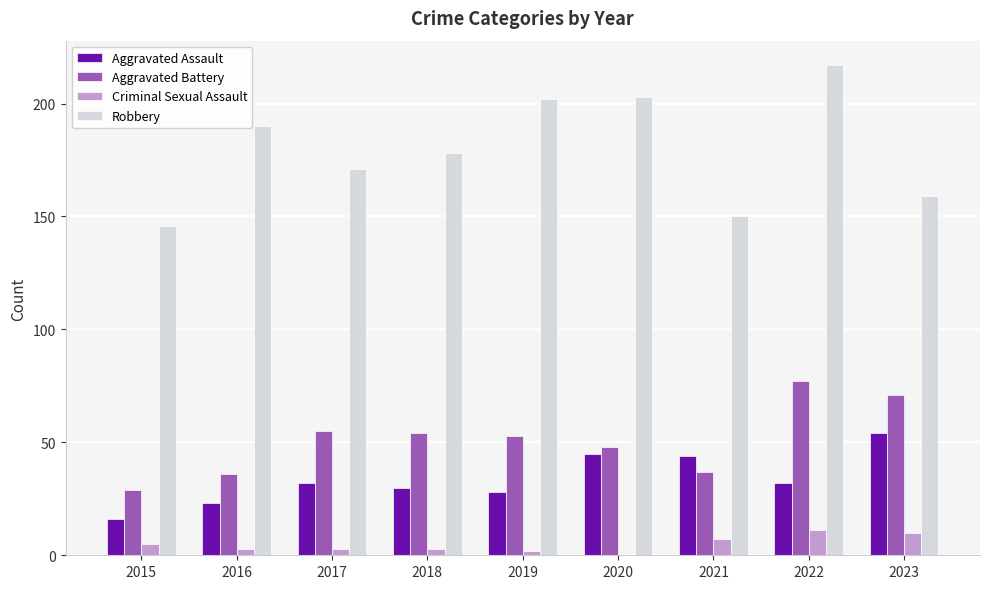

What is the sum of all Robbery values?

1616